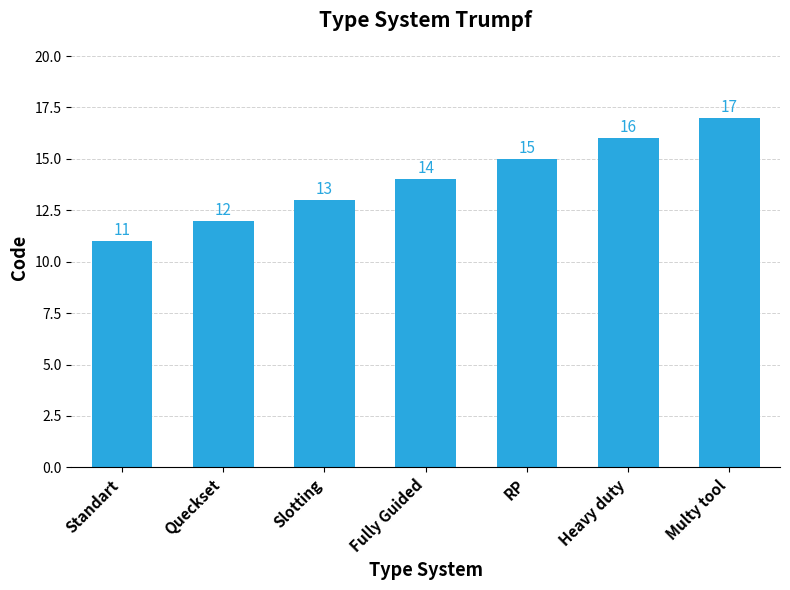

True or false: the data shows 21 at Fully Guided.

False